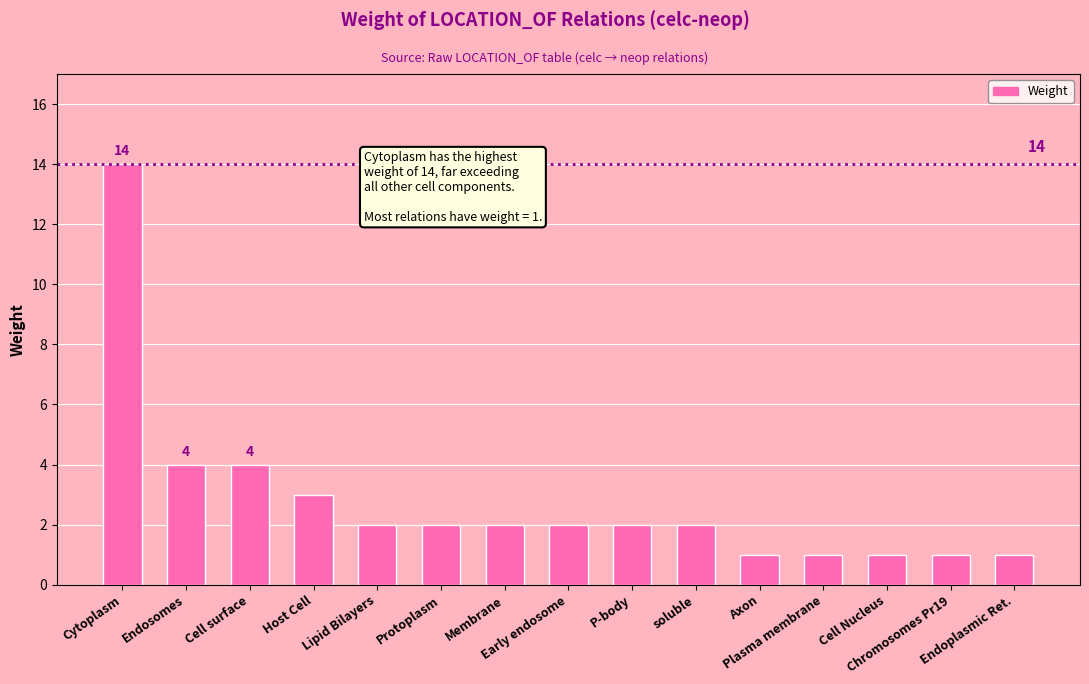

The value at Cell surface is 7. True or false?

False